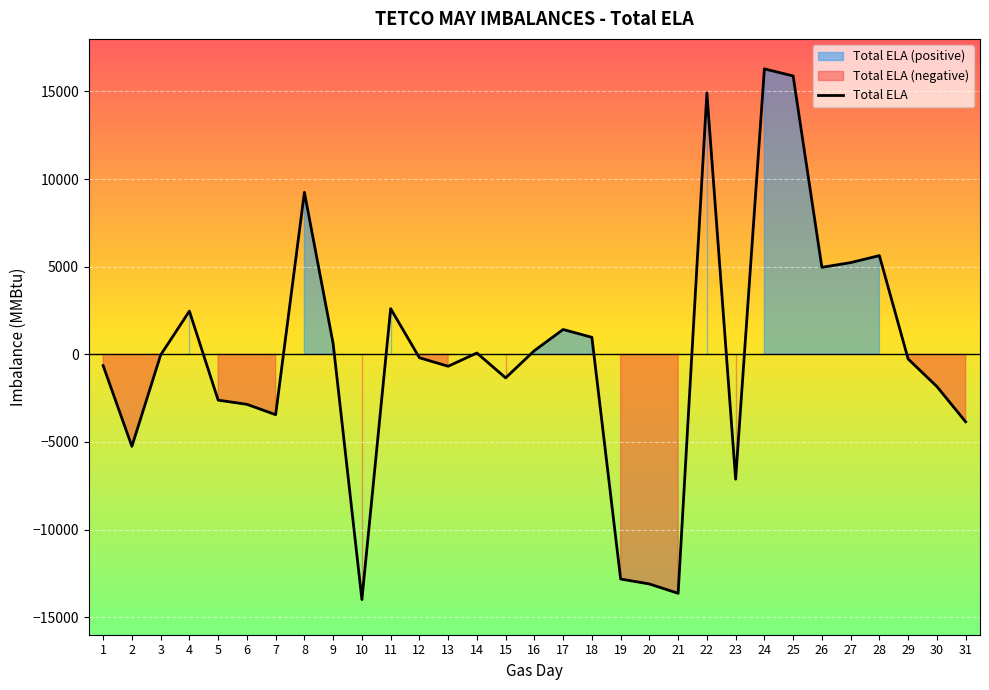

Reading left to right, list all the values displayed in this chart.

-646	-5250	-37	2464	-2614	-2853	-3443	9245	612	-13992	2608	-194	-681	75	-1344	211	1418	971	-12821	-13104	-13637	14913	-7124	16288	15885	4965	5234	5633	-265	-1837	-3849